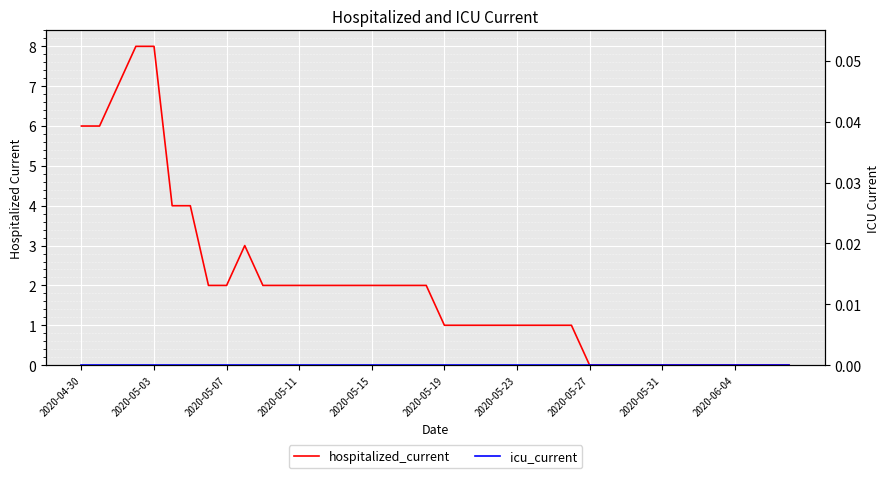

Which series has the largest total across all categories?

hospitalized_current